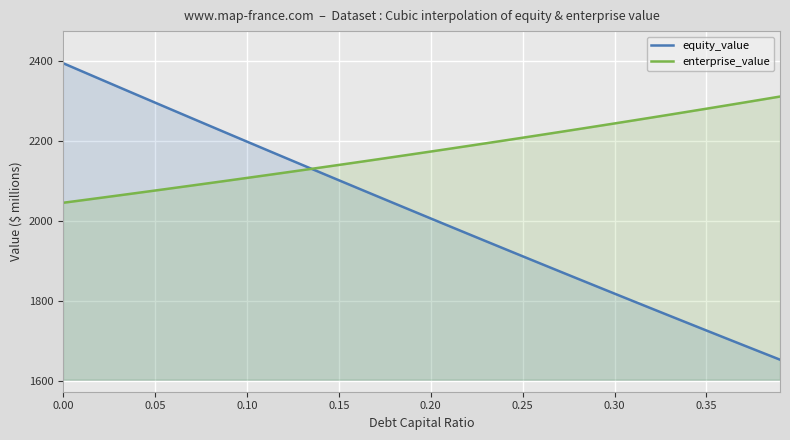

How many times do equity_value and enterprise_value cross each other?

1